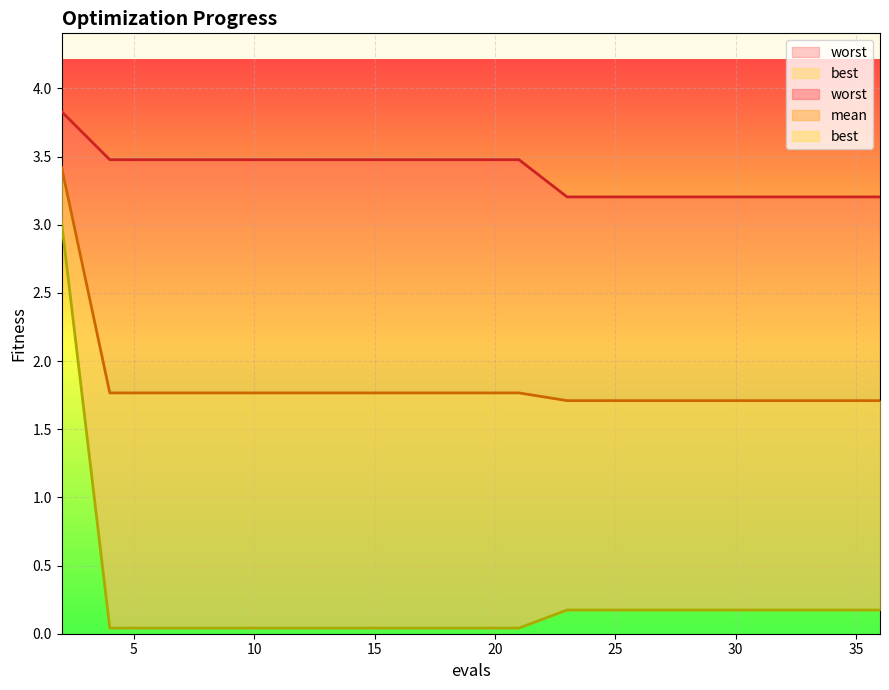

At which label is mean closest to 2?

4